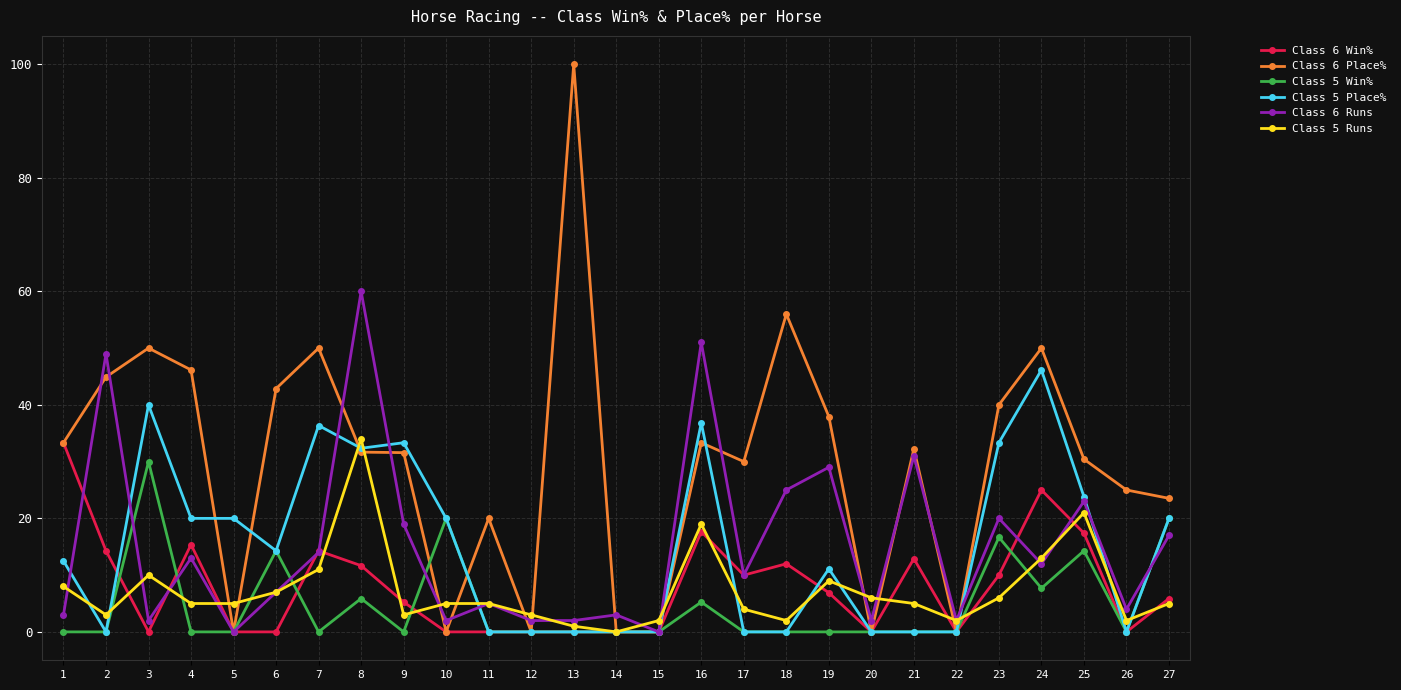

Rank the series at 24 from lowest to highest value.

Class 5 Win%, Class 6 Runs, Class 5 Runs, Class 6 Win%, Class 5 Place%, Class 6 Place%